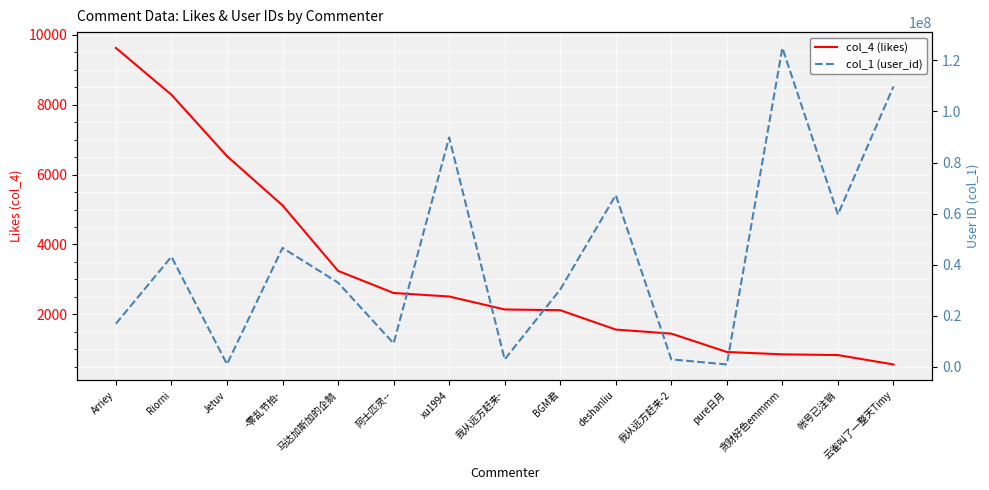

What is the highest value of the col_4 (likes) series?

9625